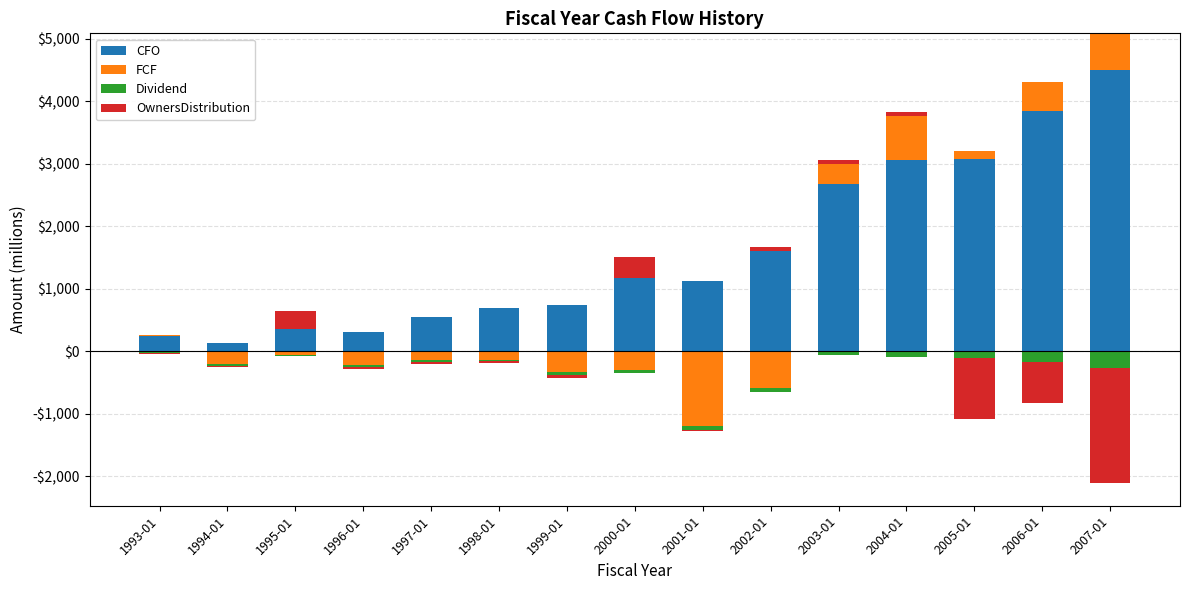

Which has a higher value, 1993-01 or 1995-01?

1995-01